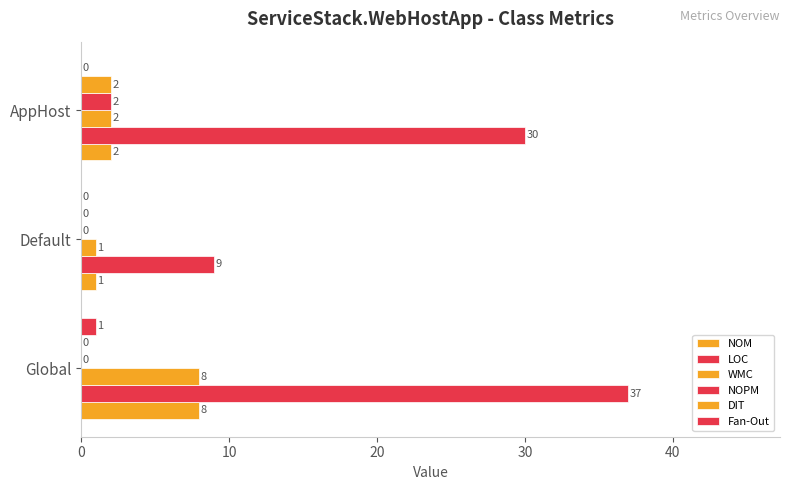

Reading right to left, transcribe all the data shown in this chart.

NOM: 2	1	8
LOC: 30	9	37
WMC: 2	1	8
NOPM: 2	0	0
DIT: 2	0	0
Fan-Out: 0	0	1